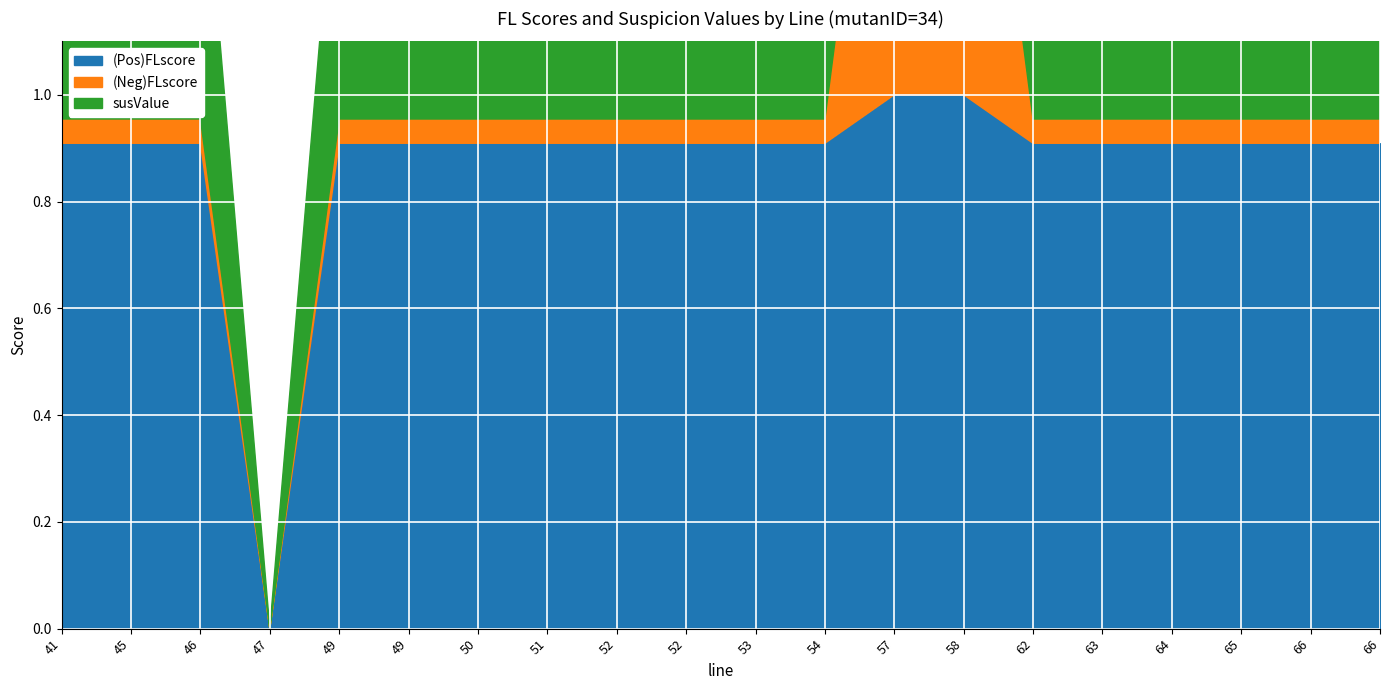

Which series has the widest spread of values?

(Pos)FLscore